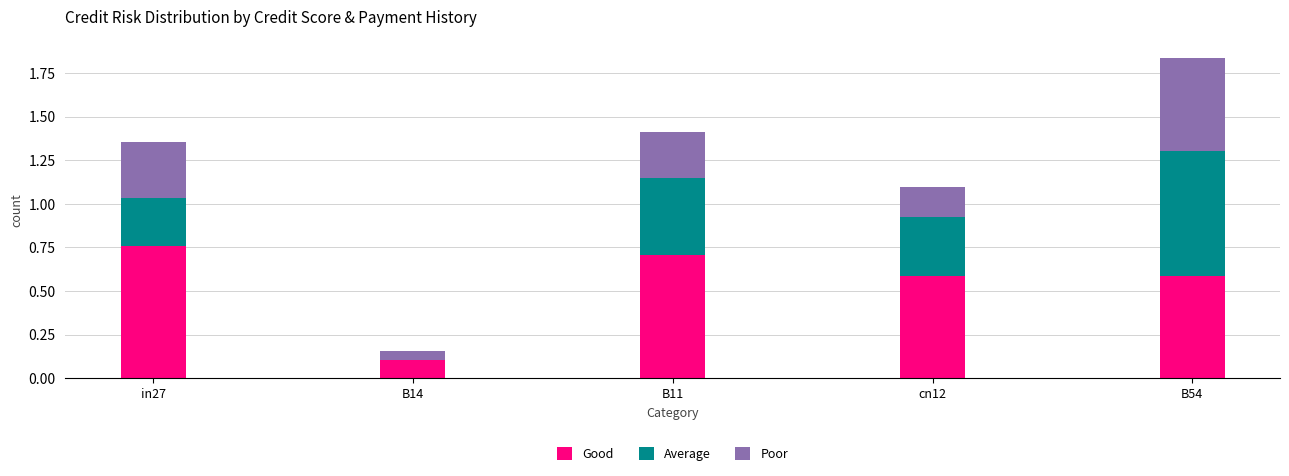

What are all the series names shown in the legend?

Good, Average, Poor